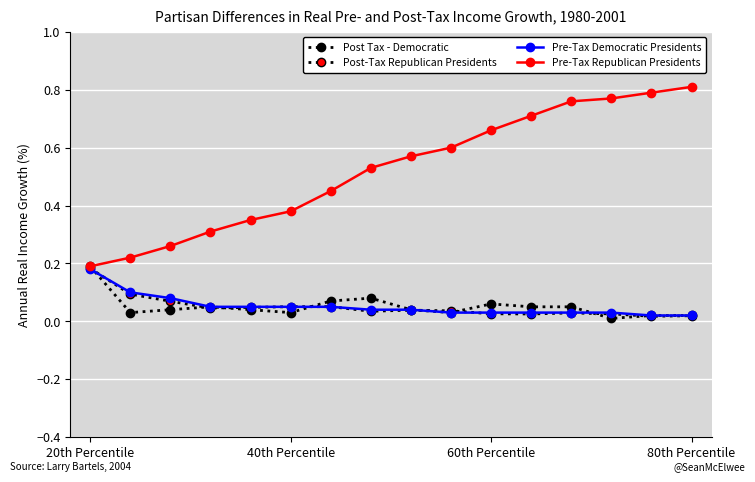

List the series in order of their peak value, highest first.

Pre-Tax Republican Presidents, Post Tax - Democratic, Post-Tax Republican Presidents, Pre-Tax Democratic Presidents